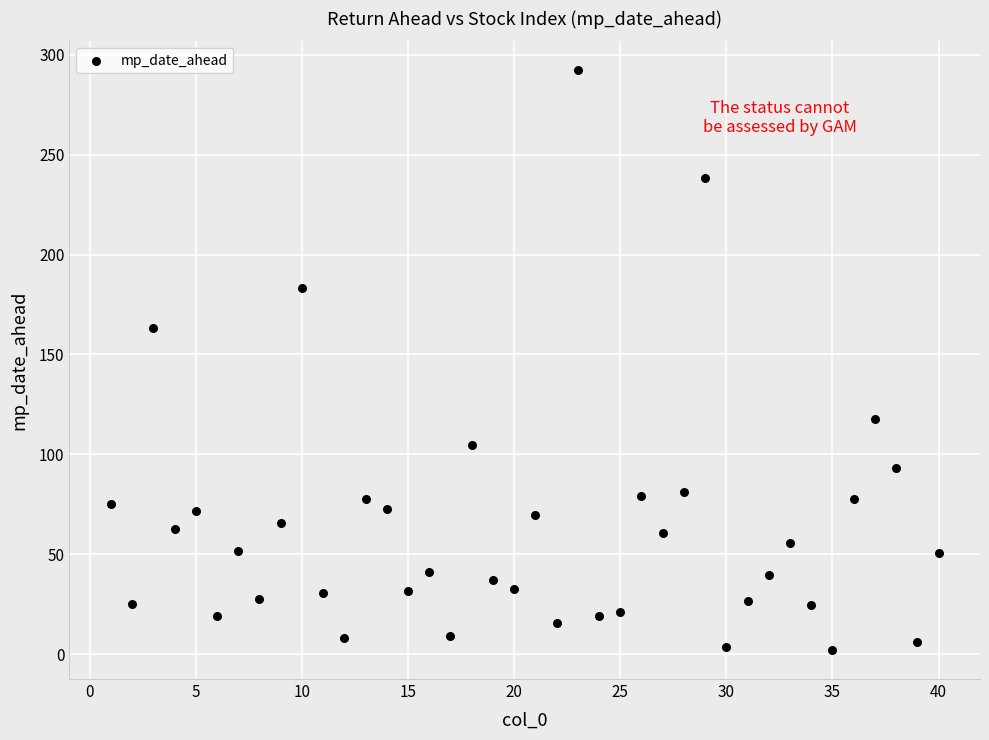

What Y value in the scatter plot is closest to 147?

163.0